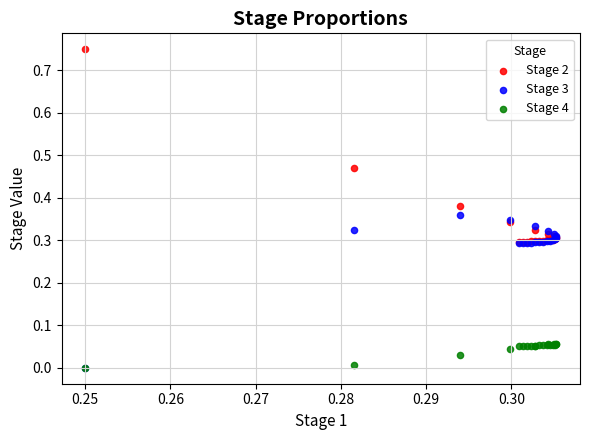

Which series reaches the maximum Y coordinate?

Stage 2